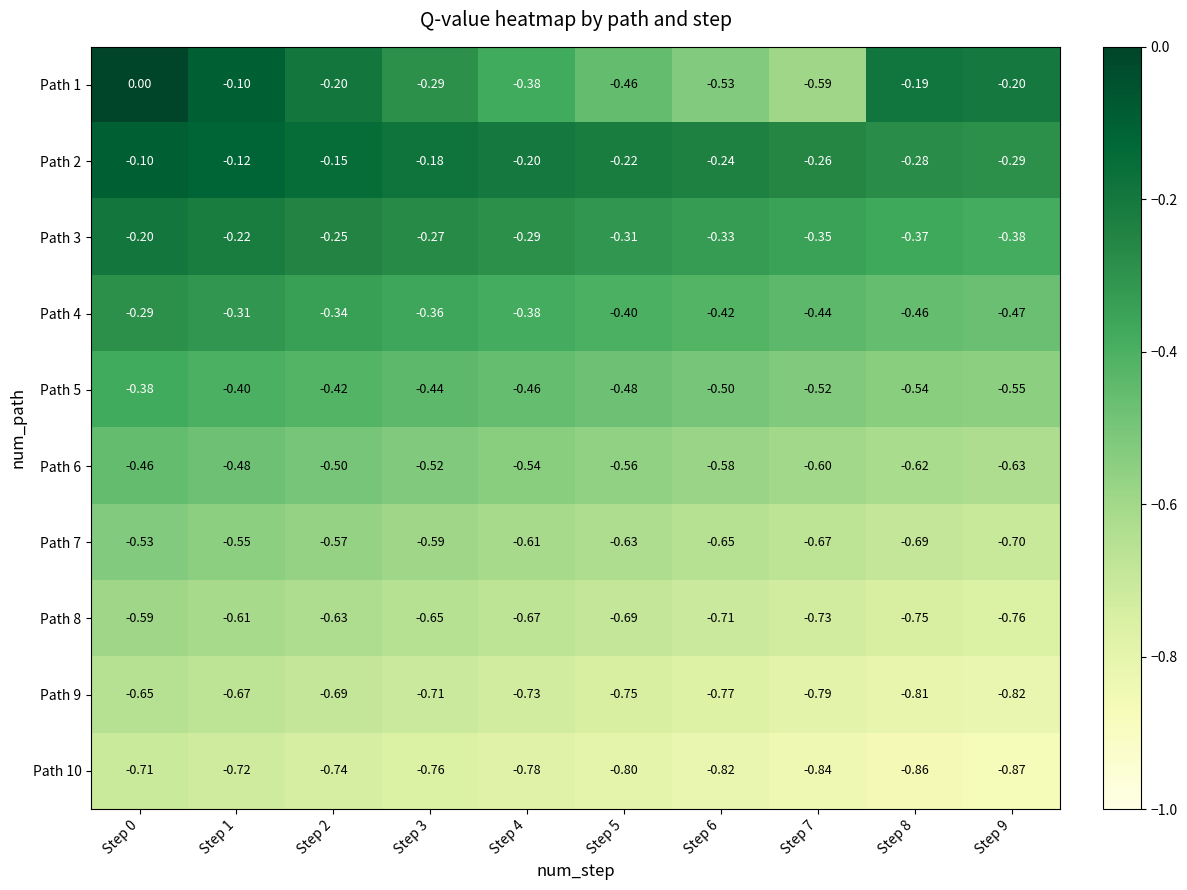

How many values in Path 1 are below zero?

9